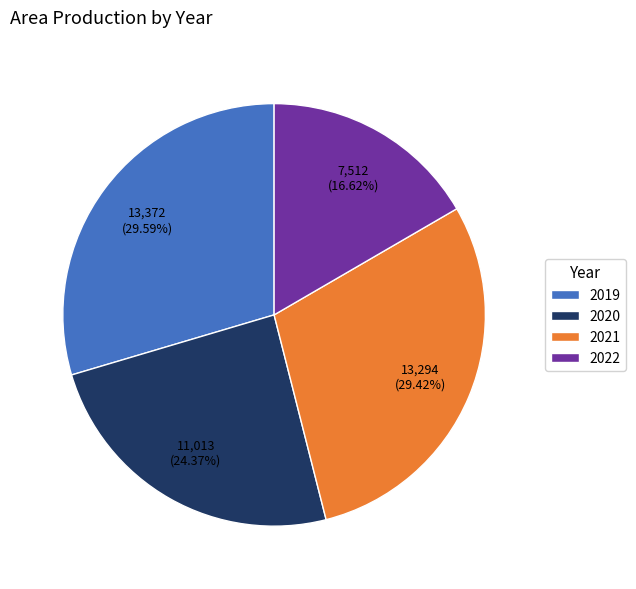

Is there a majority slice in this chart?

No